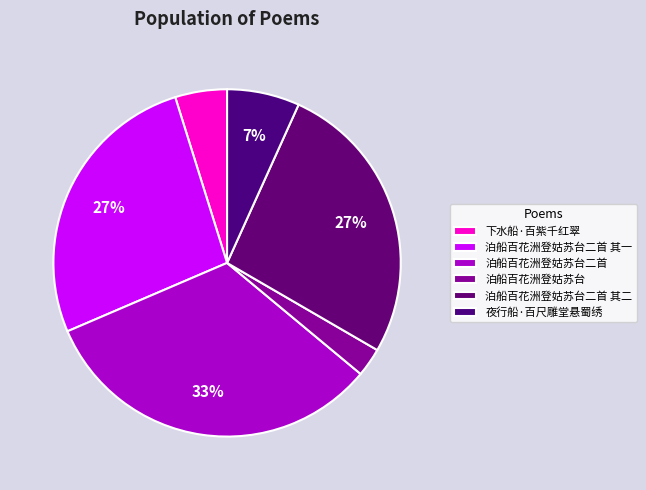

What is the total percentage of 夜行船·百尺雕堂悬蜀绣 and 泊船百花洲登姑苏台?

9.4%